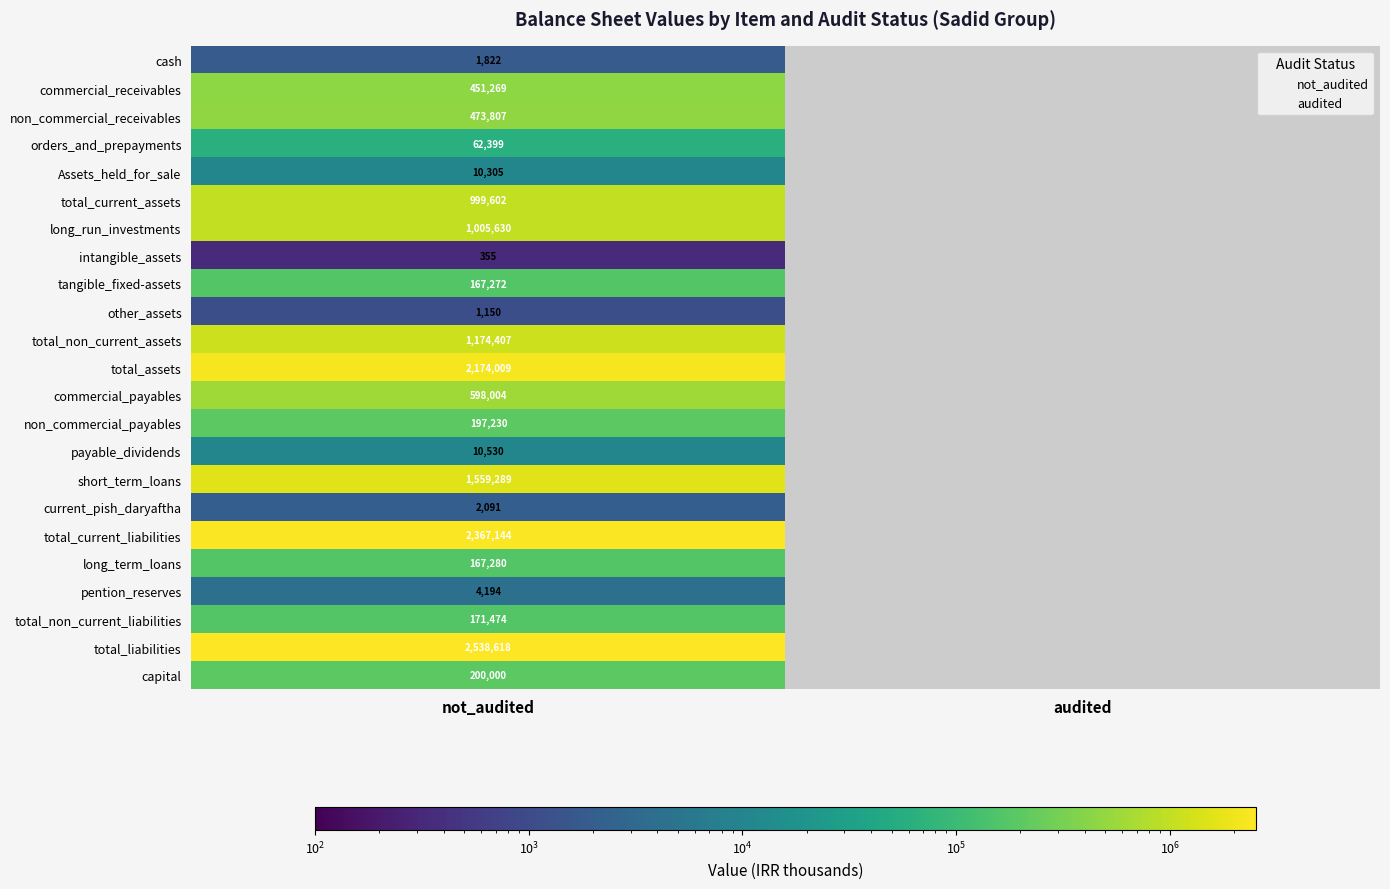

At which category is the sum across all series the highest?

not_audited